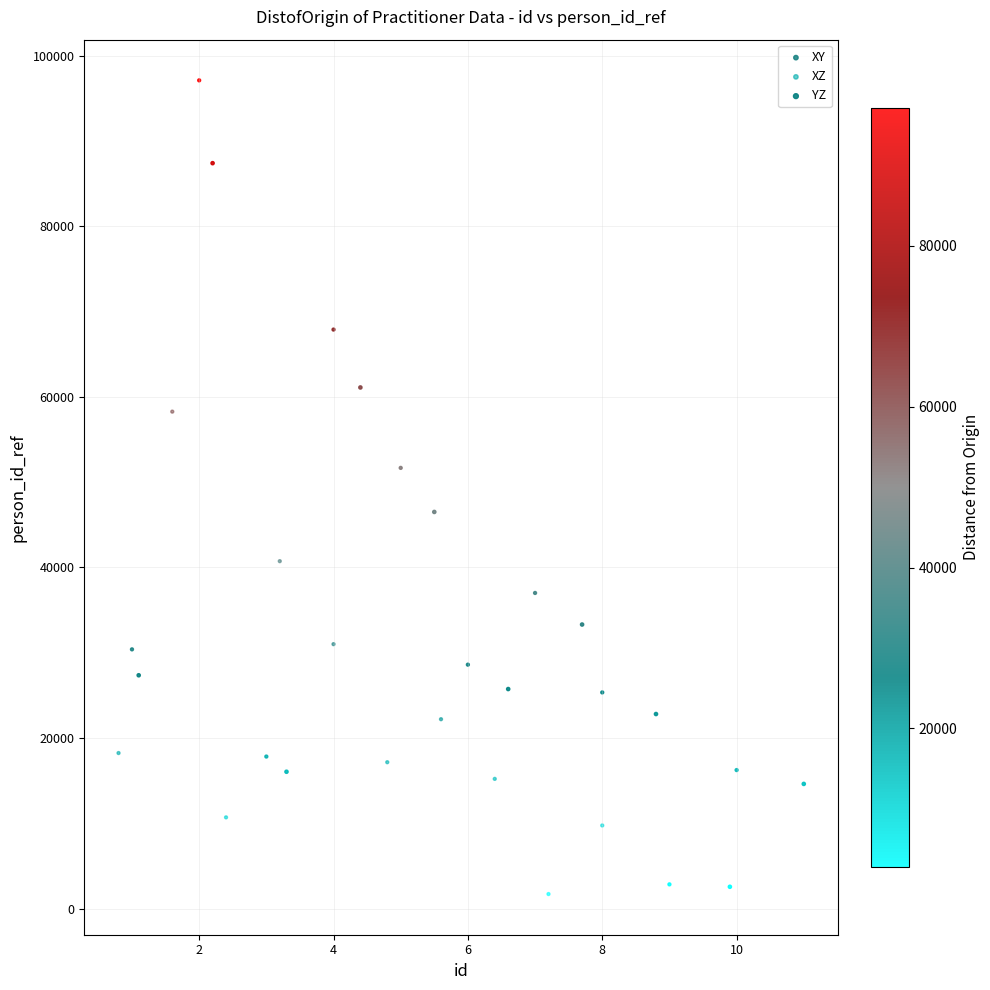

Which series has the widest spread of Y values?

XY